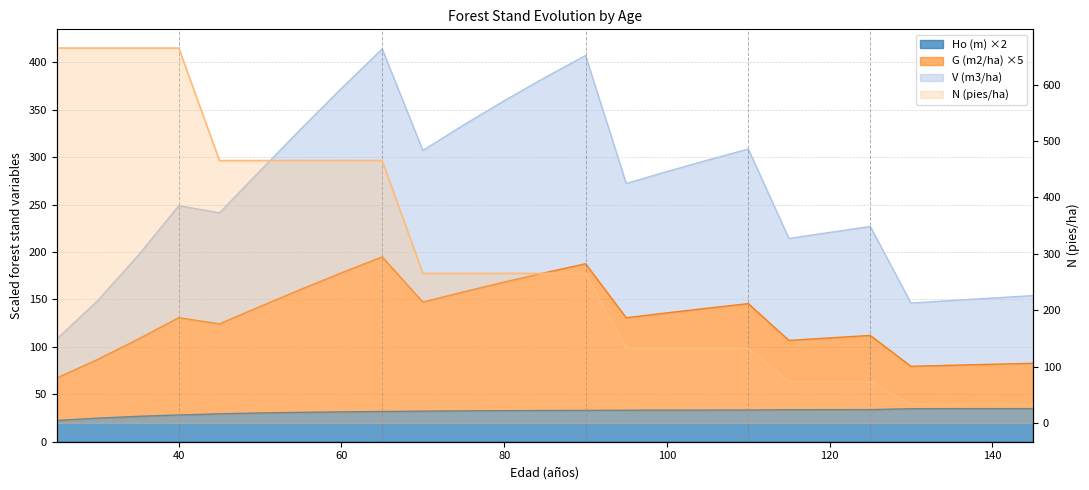

True or false: V (m3/ha) - Before Cut and G (m2/ha) - Before Cut cross at least once.

False